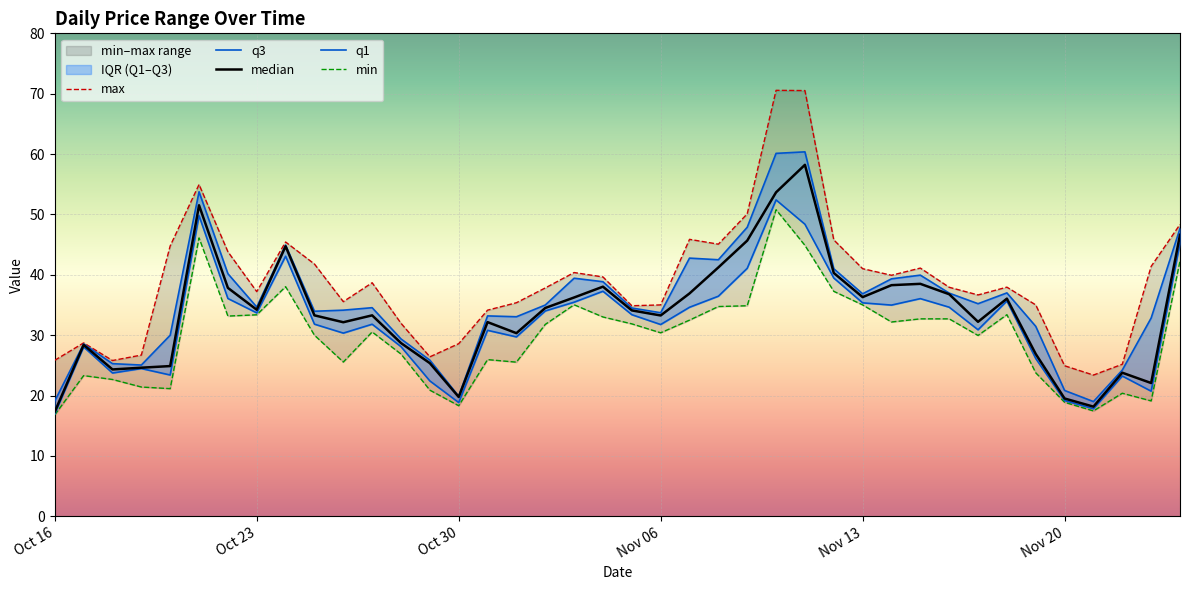

Rank the series by their average value, from highest to lowest.

max, q3, median, q1, min